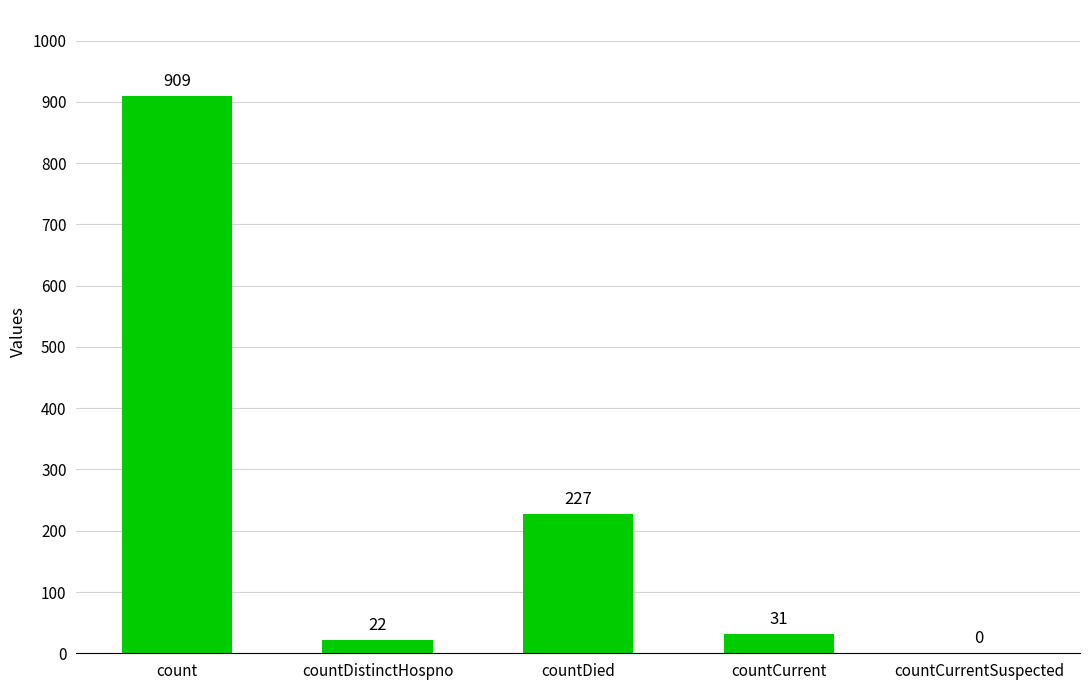

What is the sum of all values?

1189